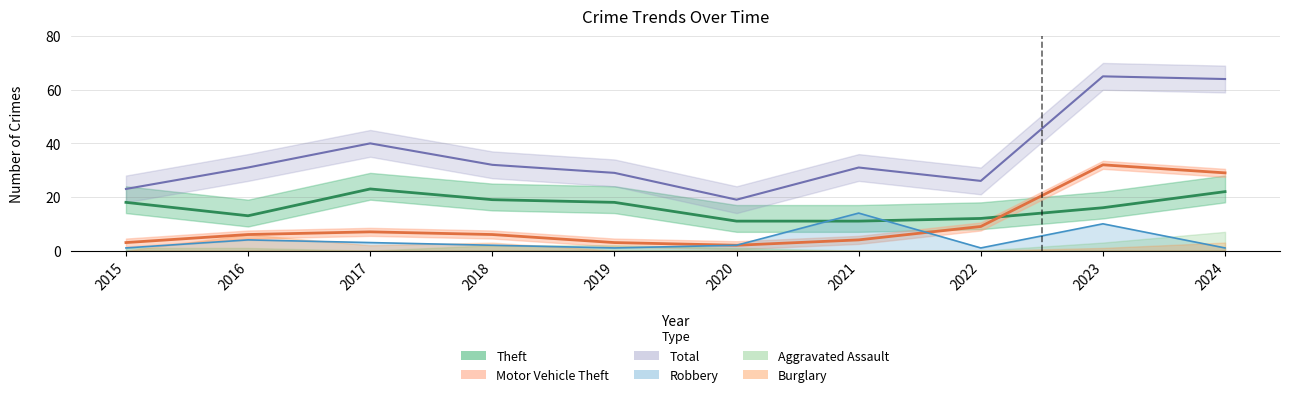

Which series has the largest total across all categories?

Total